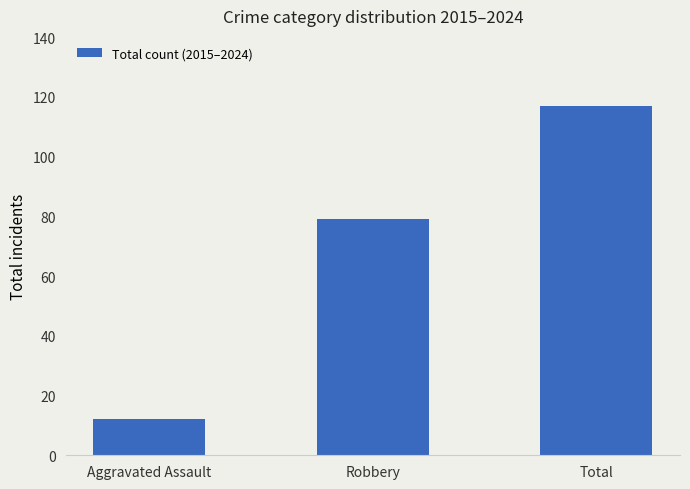

True or false: the data shows 12 at Aggravated Assault.

True